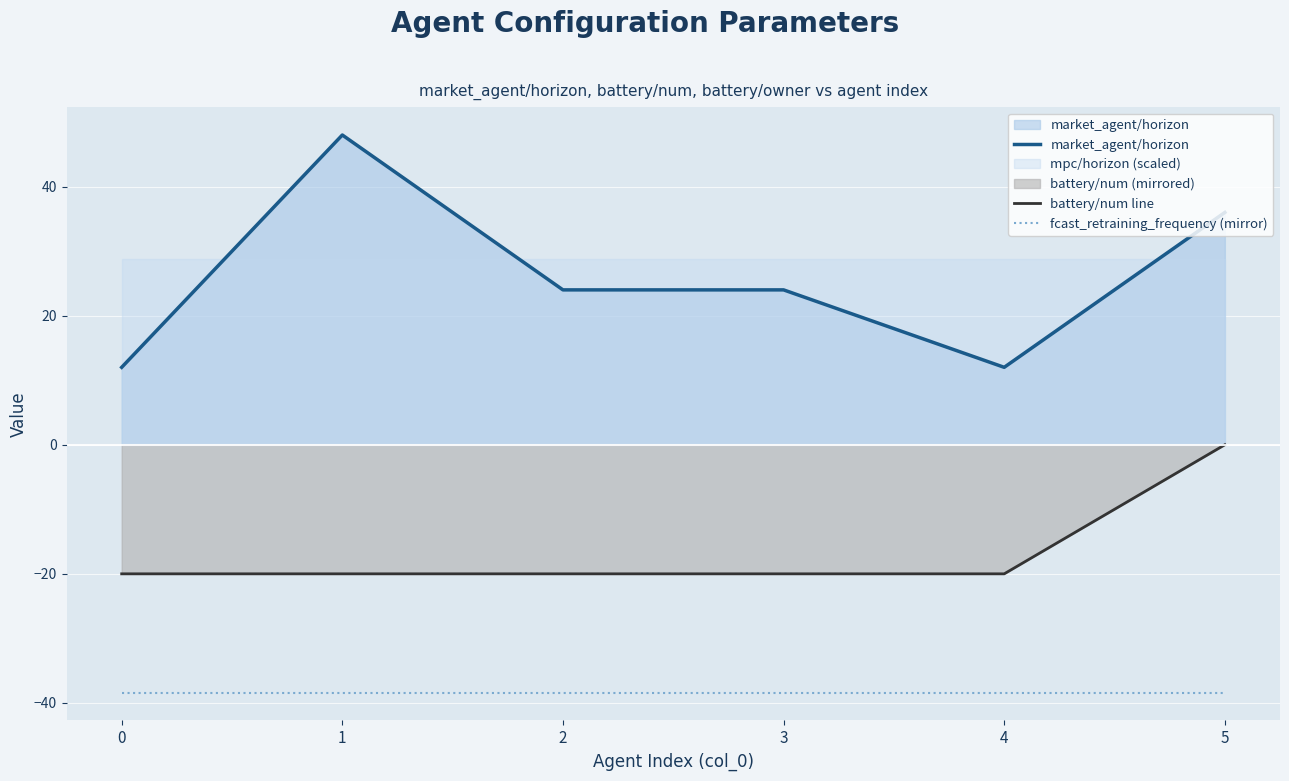

At which category does market_agent/horizon reach its first local peak?

1